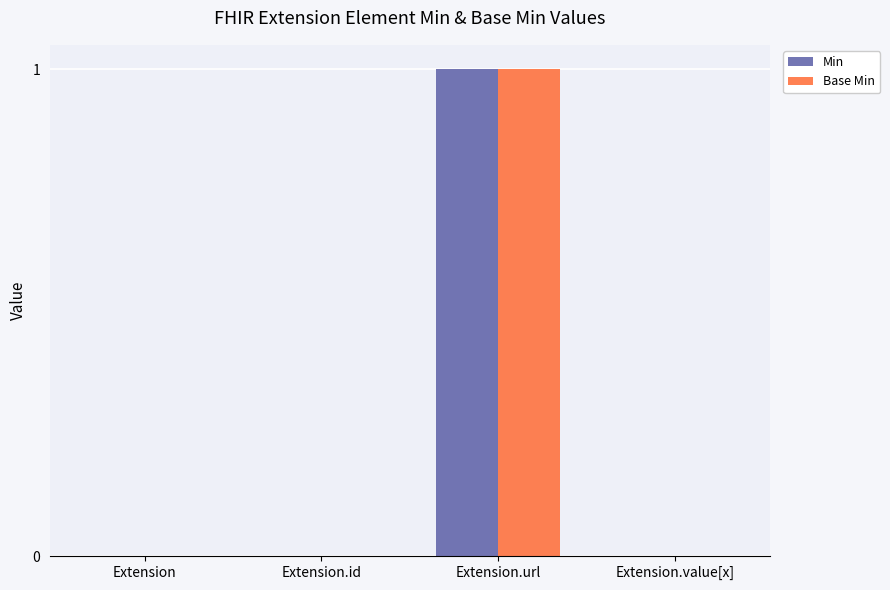

What is the sum of all Min values?

1